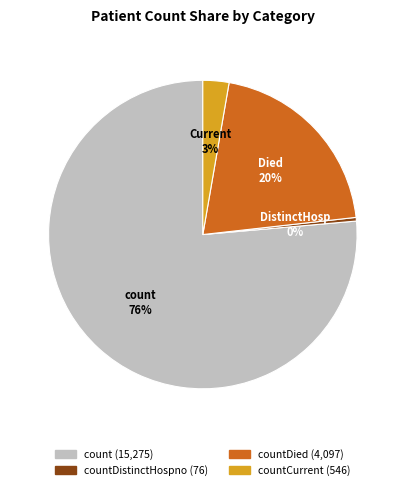

Is there a majority slice in this chart?

Yes